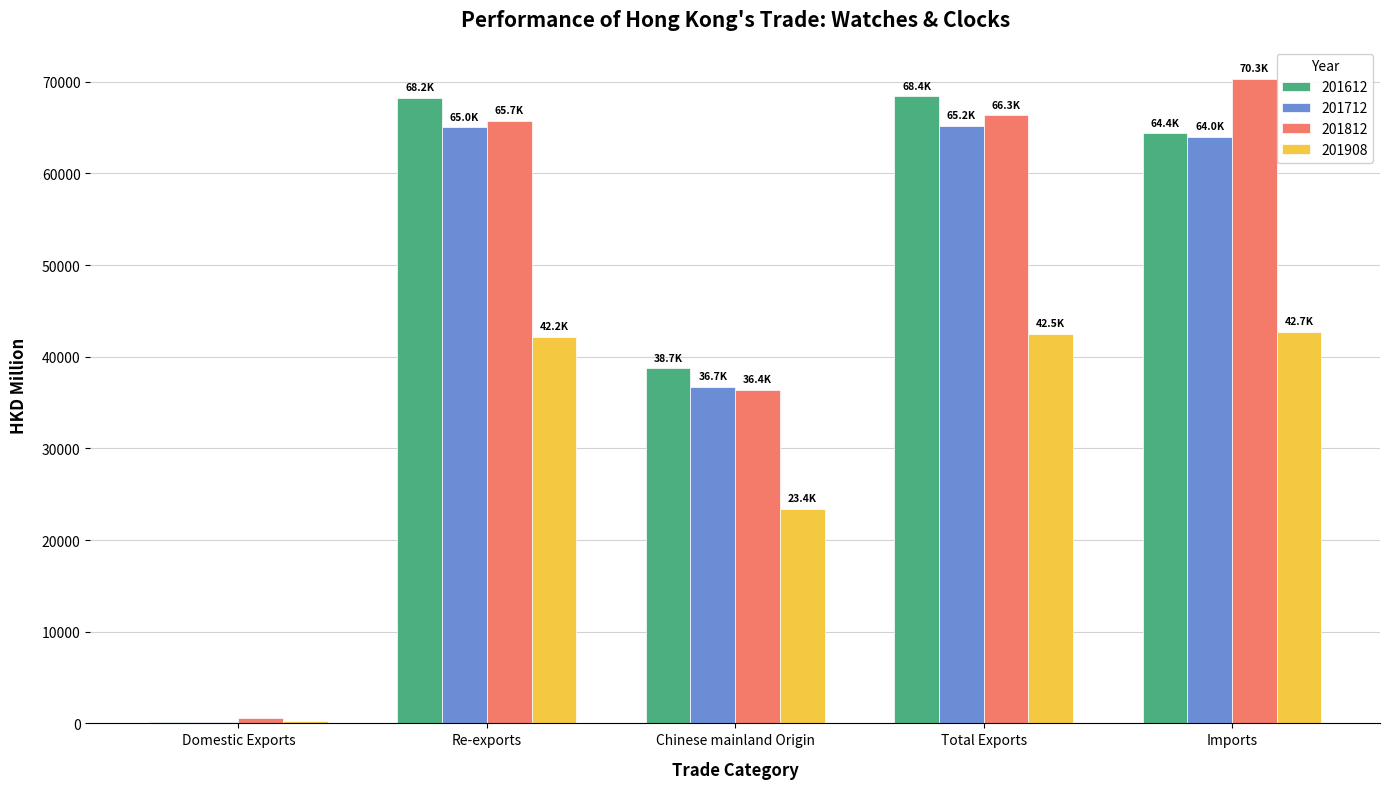

What is the sum of the 201712 values at Chinese mainland Origin and Re-exports?

101741.9